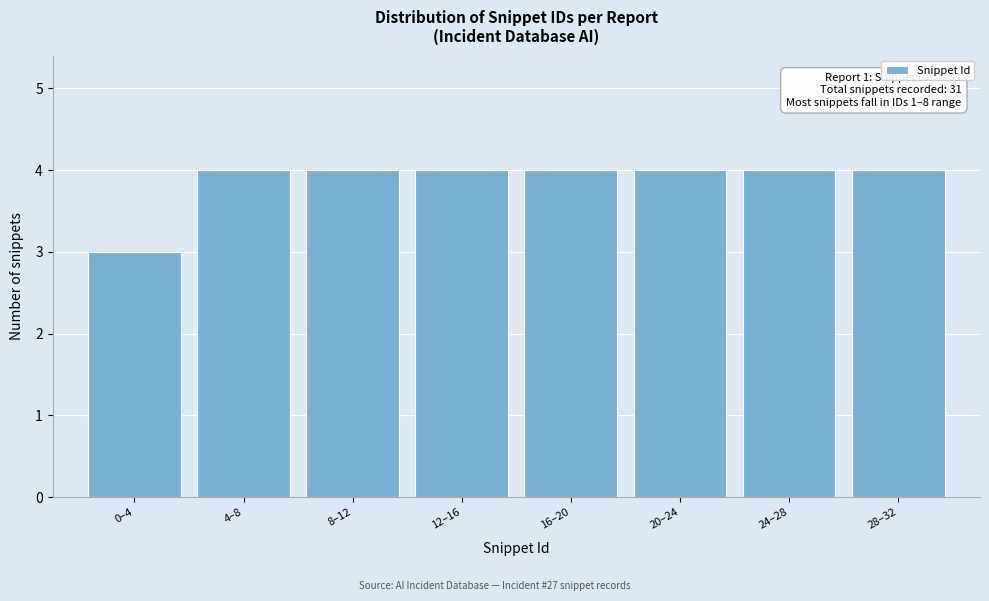

Reading left to right, transcribe all the data shown in this chart.

0–4=3	4–8=4	8–12=4	12–16=4	16–20=4	20–24=4	24–28=4	28–32=4